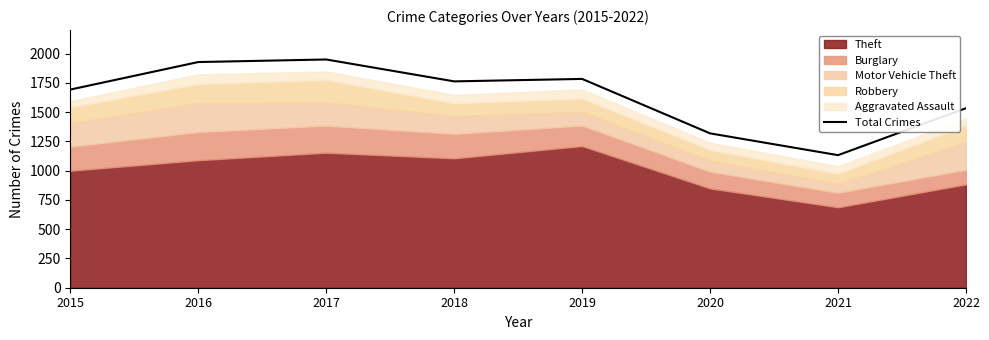

What is the difference between the second highest and second lowest values?

609